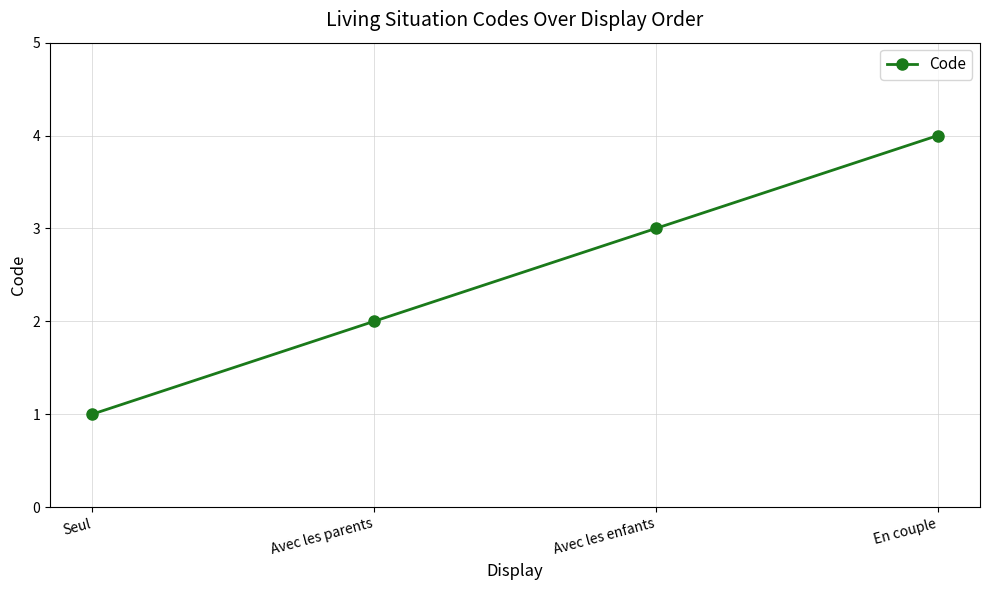

Reading right to left, transcribe all the data shown in this chart.

En couple=4	Avec les enfants=3	Avec les parents=2	Seul=1